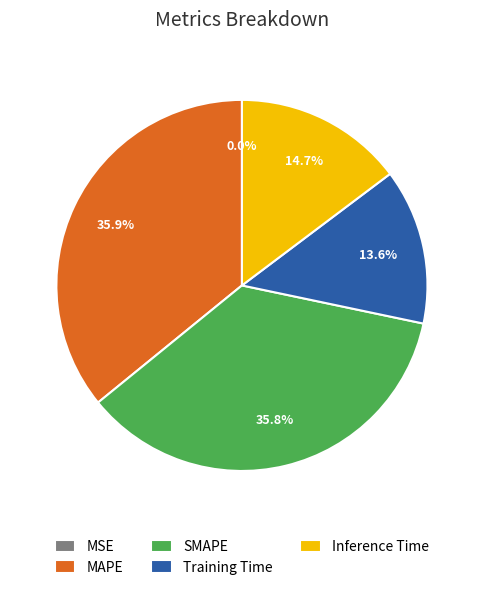

True or false: MAPE accounts for 21% of the total.

False